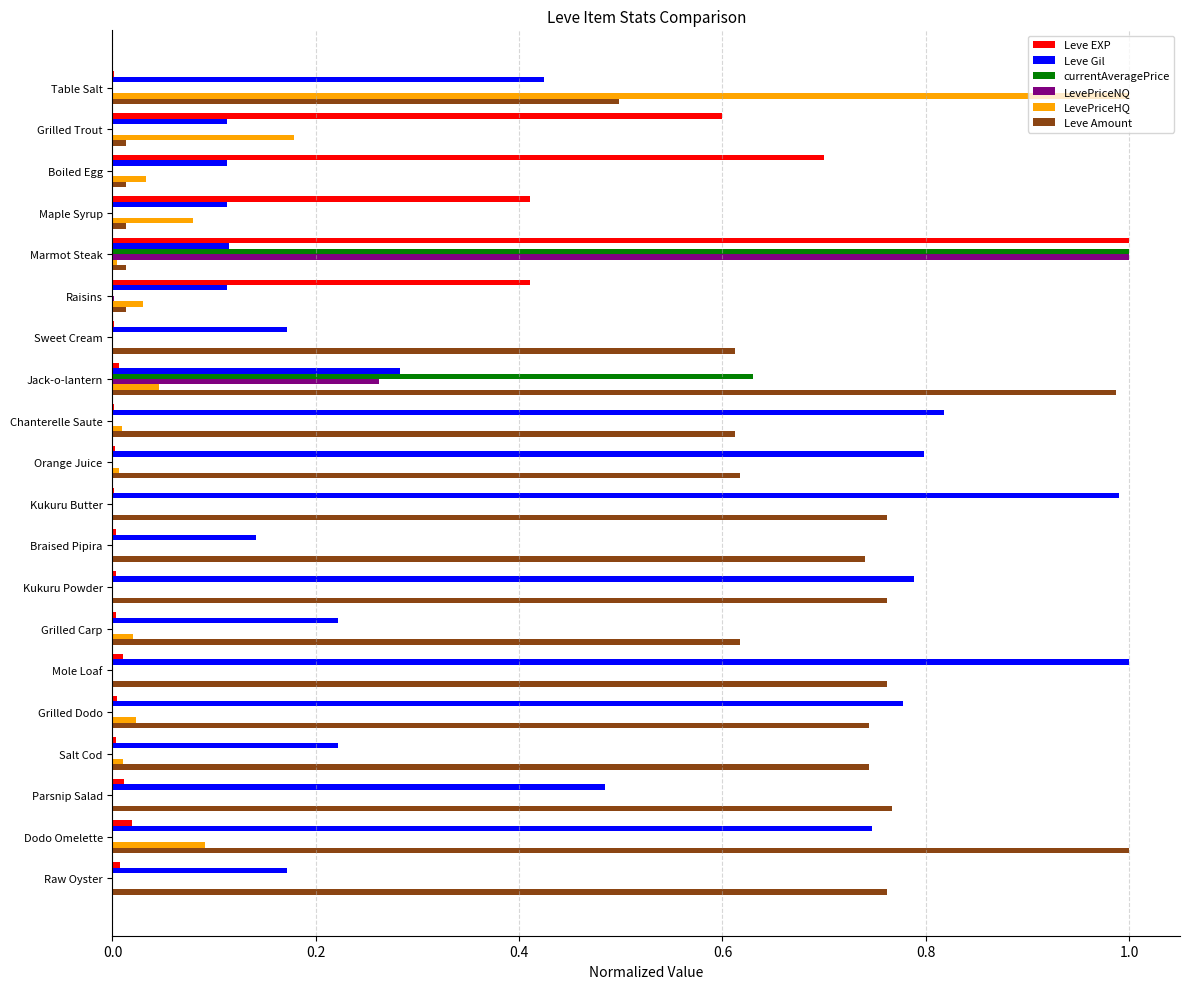

What are all the series names shown in the legend?

Leve EXP, Leve Gil, currentAveragePrice, LevePriceNQ, LevePriceHQ, Leve Amount